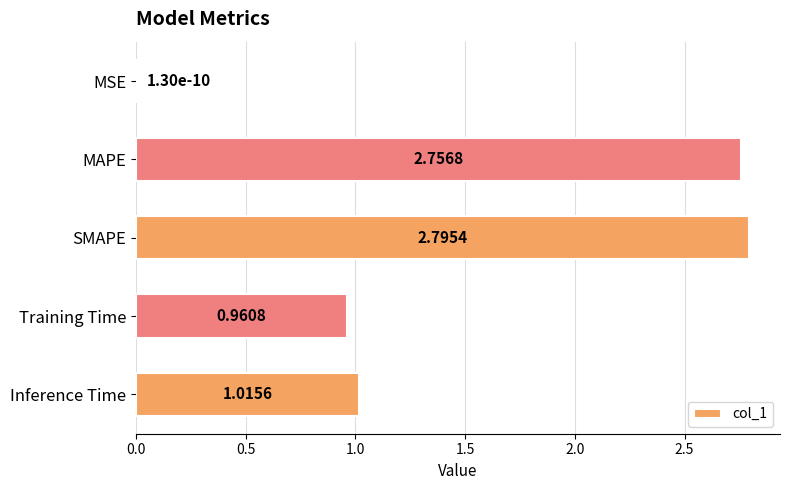

What is the change in value from SMAPE to Training Time?

-1.8